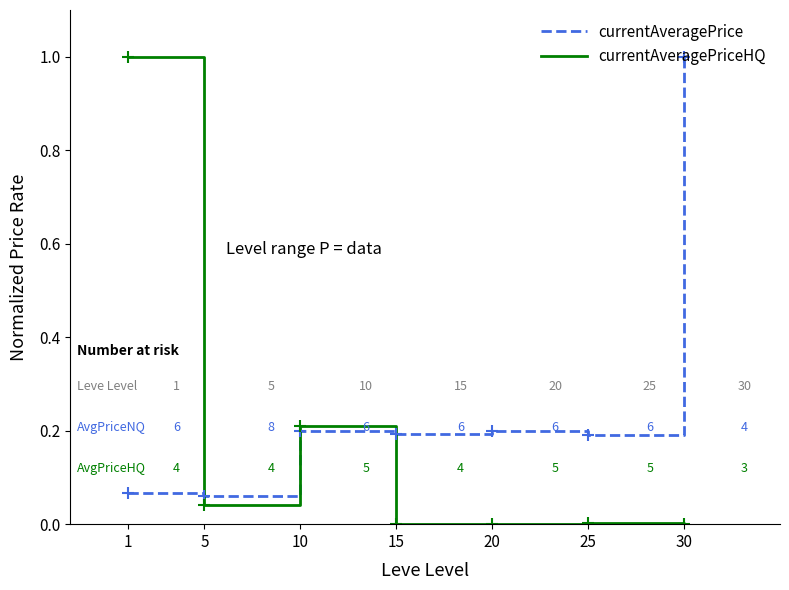

What is the difference between the second highest and second lowest values in the currentAveragePriceHQ series?

0.2